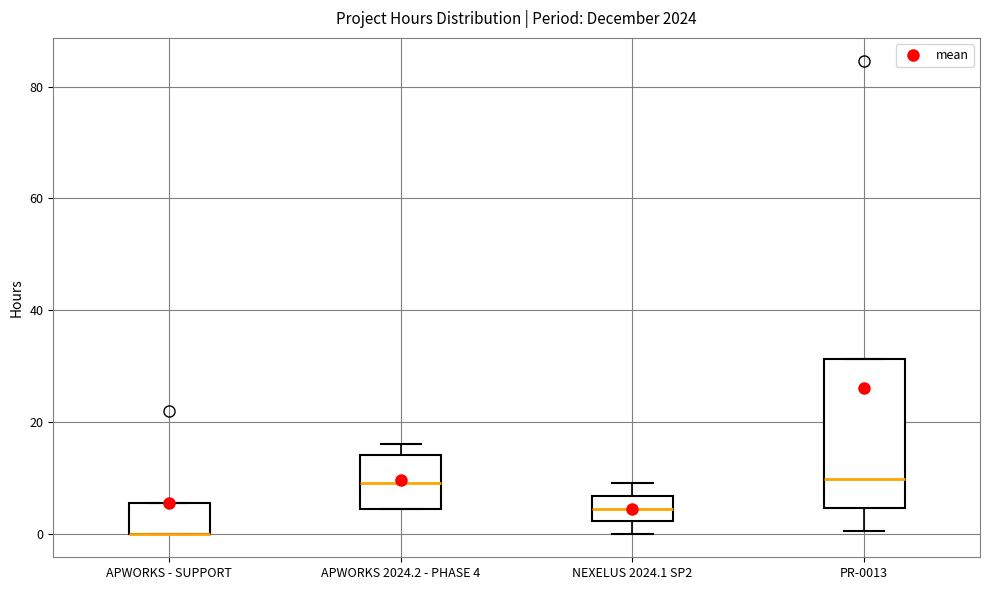

Reading left to right, transcribe this box plot: for each box, give where its median line is, the range the box spans, and where its two whiskers end, as read against the y-axis. The values are not printed on the chart, so give them approximately, as read against the axis.

APWORKS - SUPPORT: median 0 (drawn on the box's lower edge), box 0 to 6, whiskers 0 to 6
APWORKS 2024.2 - PHASE 4: median 10, box 4 to 14, whiskers 4 to 16
NEXELUS 2024.1 SP2: median 4, box 2 to 6, whiskers 0 to 10
PR-0013: median 10, box 4 to 32, whiskers 0 to 32